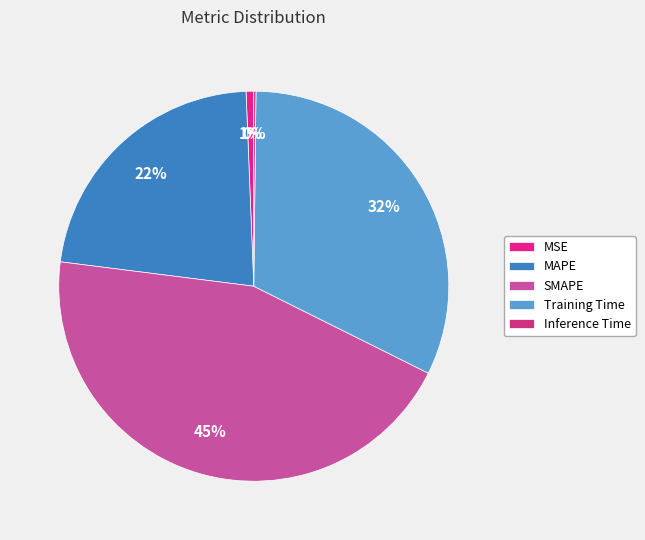

What is the change in value from MAPE to Training Time?

+0.4